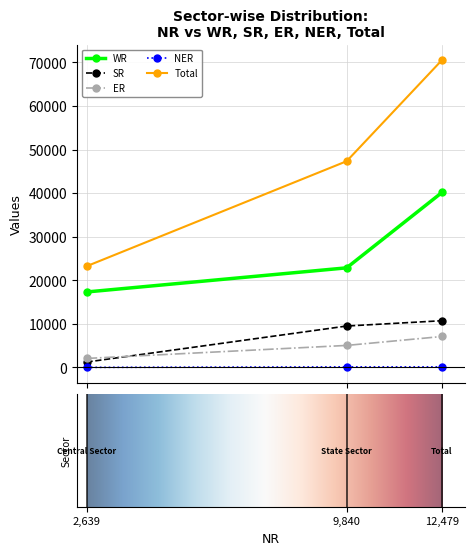

List the series in order of their peak value, highest first.

Total, WR, SR, ER, NER